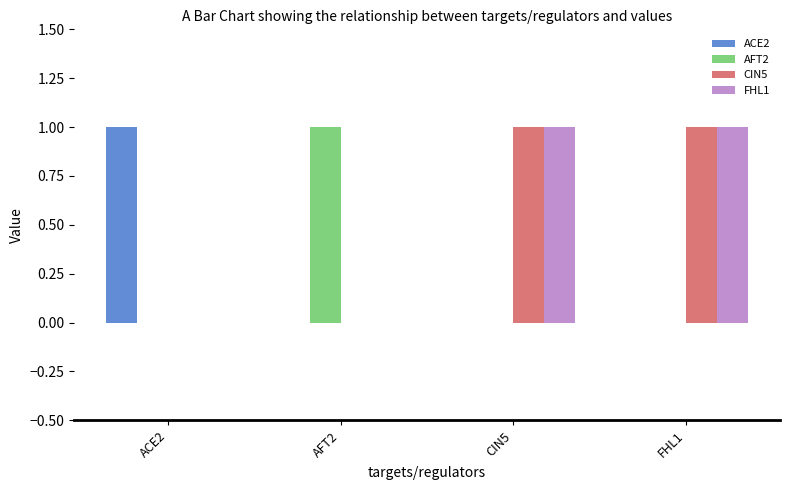

Are the bars grouped side by side (vs. stacked)?

Yes